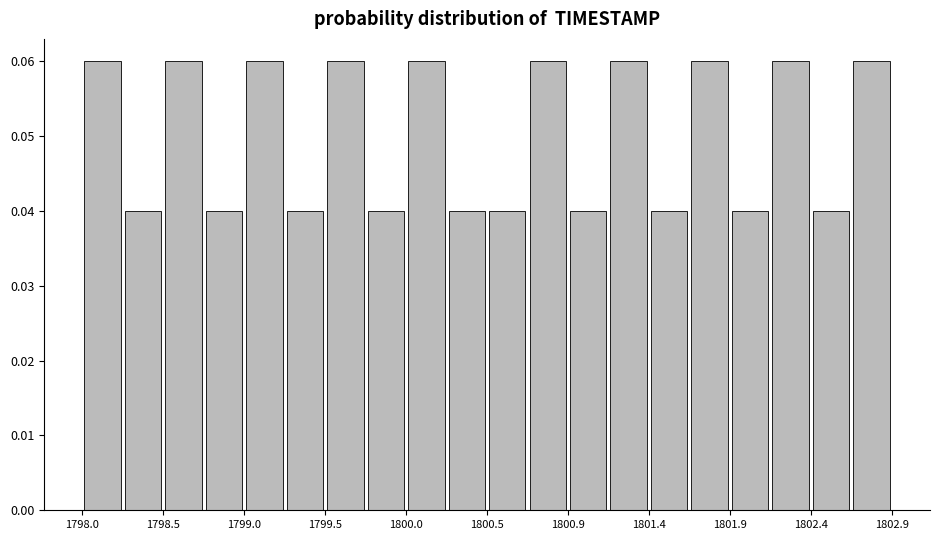

Reading left to right, list every bar in this chart as the range it spans on the x-axis followed by its height. Neither the bar edges nor the heights are printed on the chart, so give them approximately, as read against the axes.

1798.000 to 1798.245: 0.06
1798.245 to 1798.490: 0.04
1798.490 to 1798.735: 0.06
1798.735 to 1798.980: 0.04
1798.980 to 1799.225: 0.06
1799.225 to 1799.470: 0.04
1799.470 to 1799.715: 0.06
1799.715 to 1799.960: 0.04
1799.960 to 1800.205: 0.06
1800.205 to 1800.450: 0.04
1800.450 to 1800.695: 0.04
1800.695 to 1800.940: 0.06
1800.940 to 1801.185: 0.04
1801.185 to 1801.430: 0.06
1801.430 to 1801.675: 0.04
1801.675 to 1801.920: 0.06
1801.920 to 1802.165: 0.04
1802.165 to 1802.410: 0.06
1802.410 to 1802.655: 0.04
1802.655 to 1802.900: 0.06